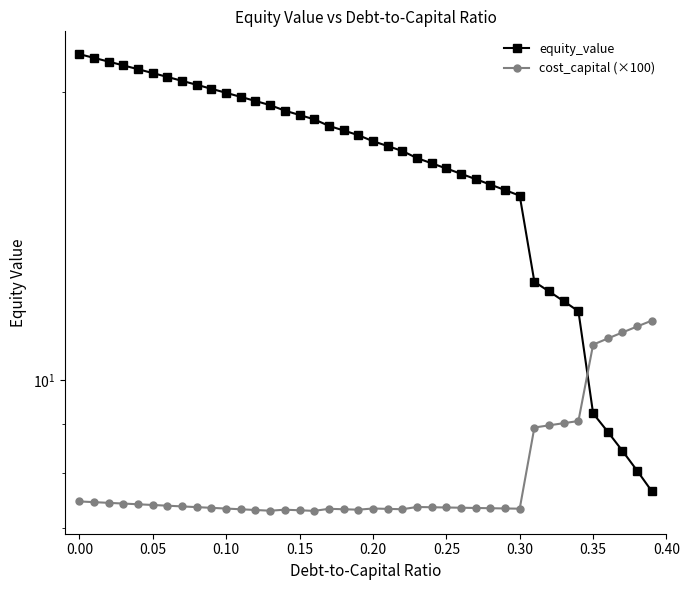

After their last crossing, which series has the higher values: equity_value or cost_capital (×100)?

cost_capital (×100)